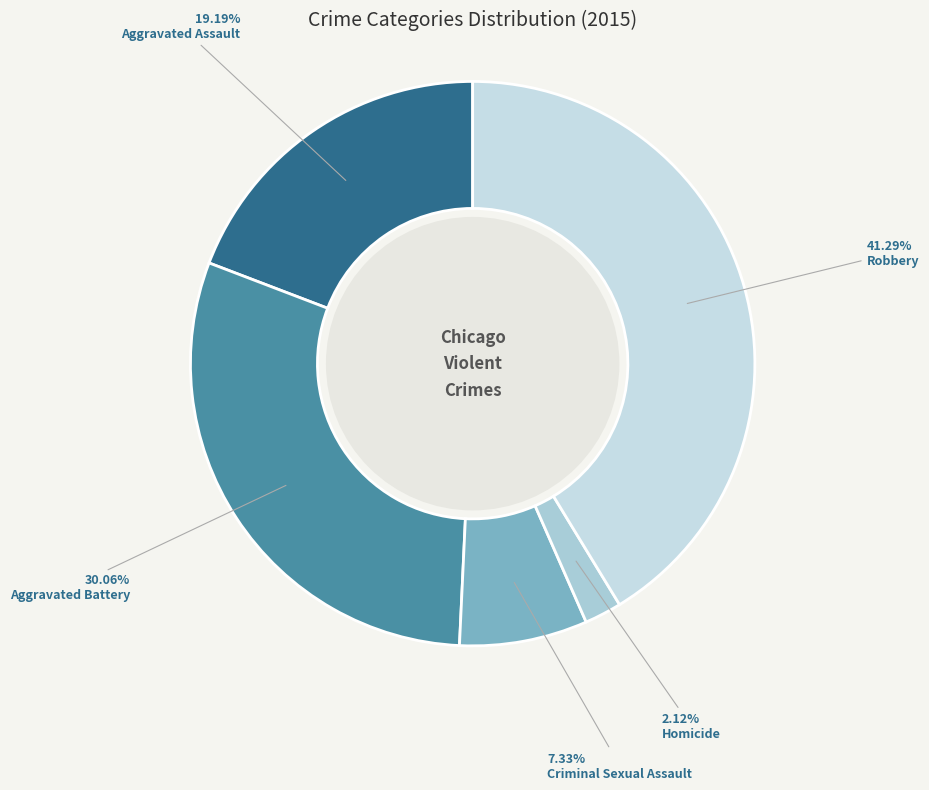

Does Homicide account for over 50% of the chart?

No